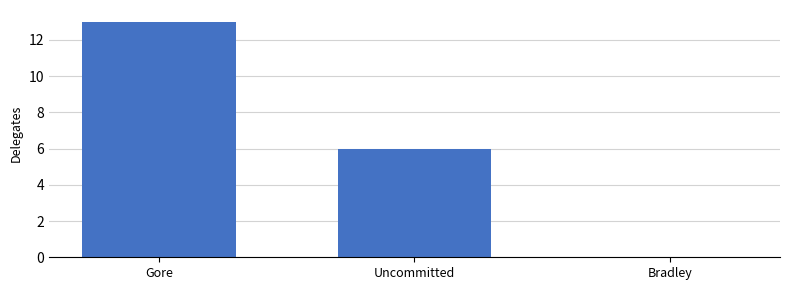

The value at Gore is 13. True or false?

True